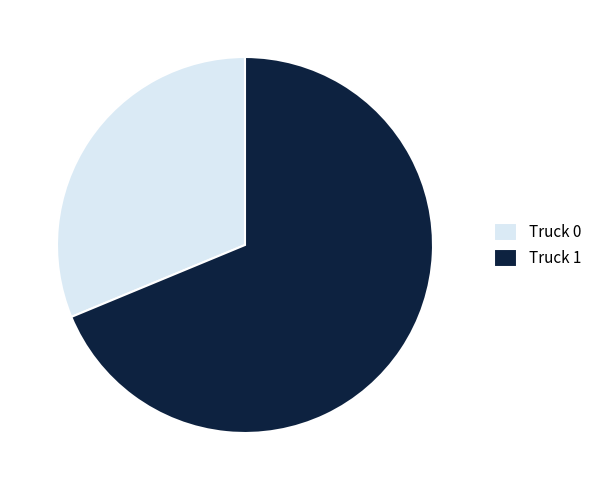

Between Truck 0 and Truck 1, which is larger?

Truck 1